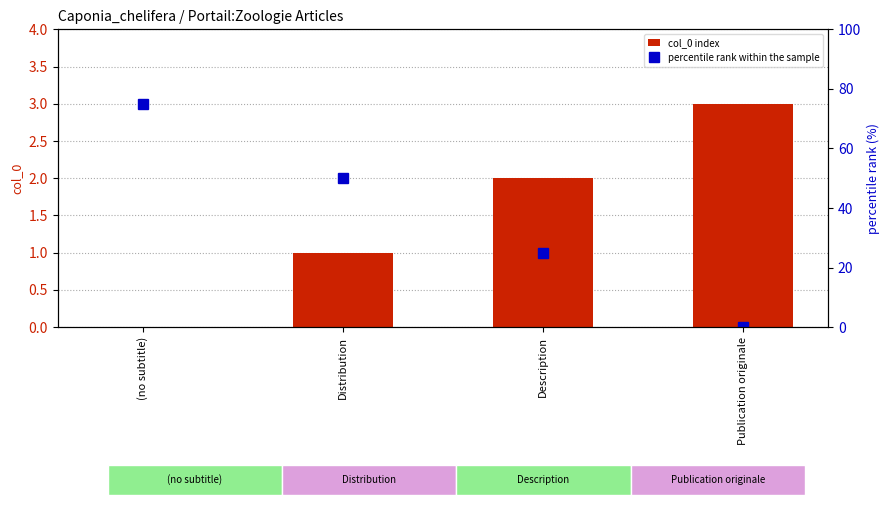

At which label does percentile rank within the sample reach its minimum?

Publication originale